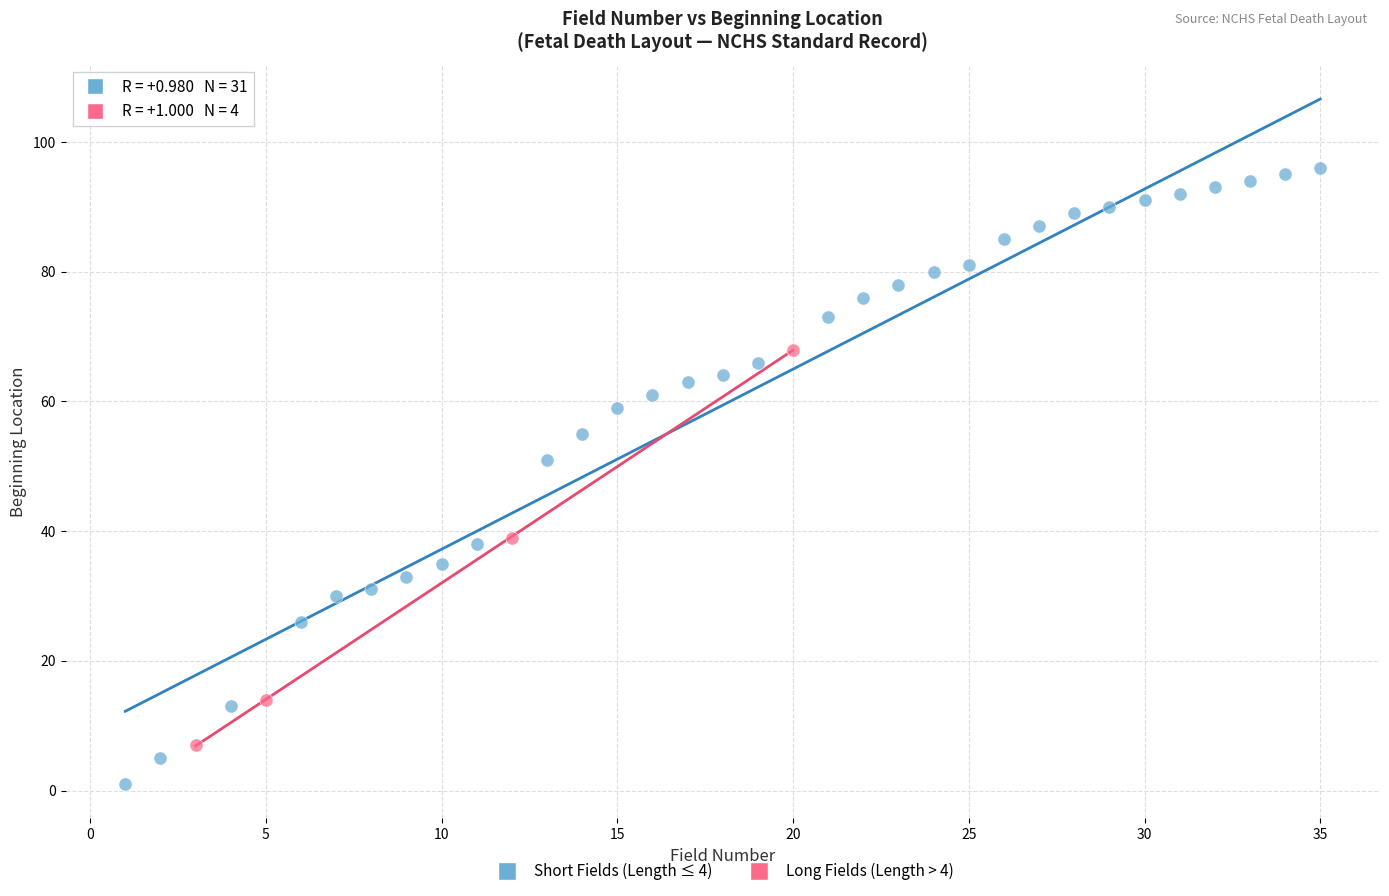

Which series has the largest Y range (max minus min)?

Short Fields (Length ≤ 4)